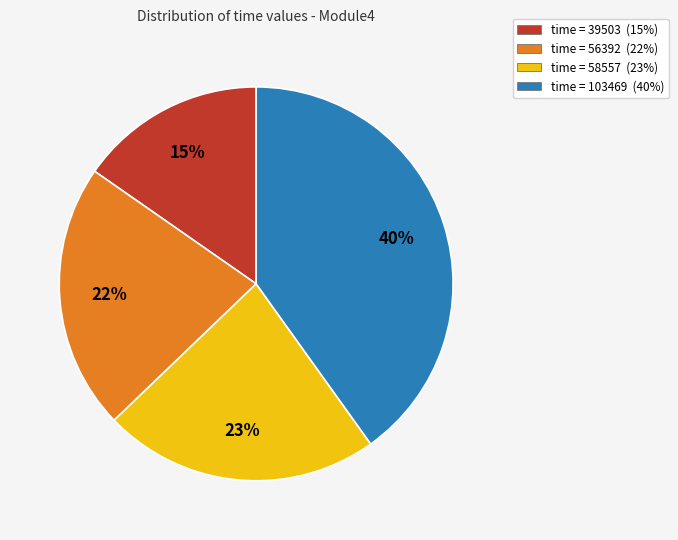

How many slices are in this pie chart?

4